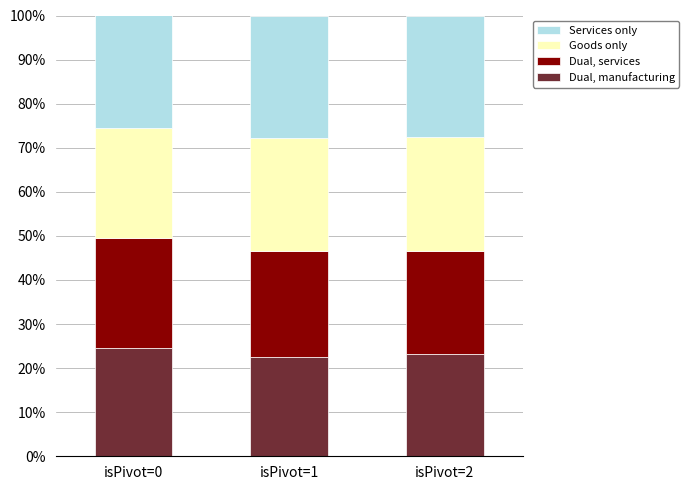

What is the minimum value for Dual, manufacturing?

22.6